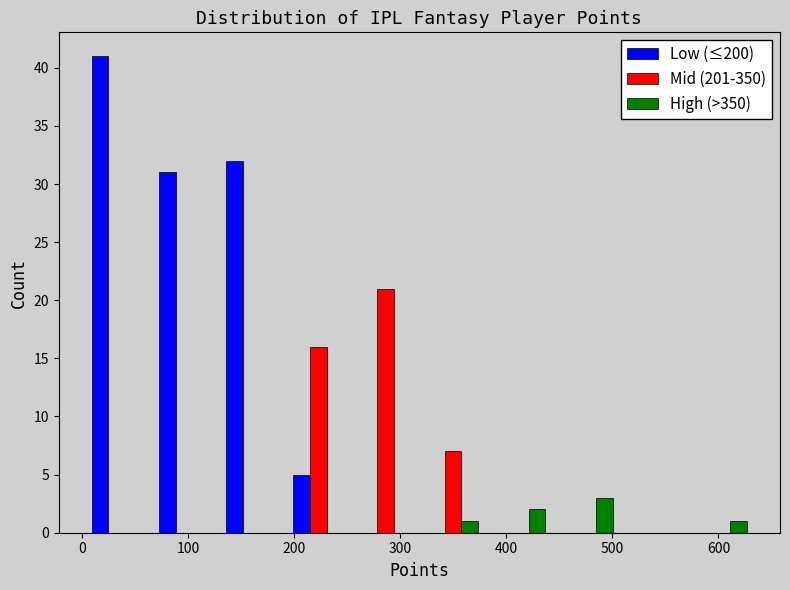

In the Mid (201-350) series, which range on the x-axis has the tallest bar?

250 to 320